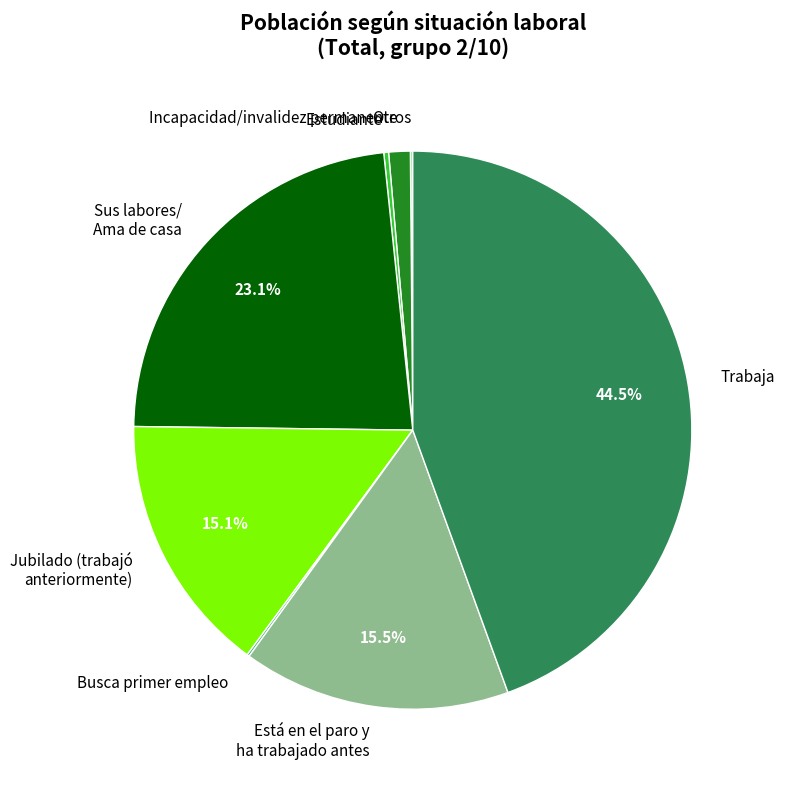

How much of the chart is everything except Jubilado (trabajó anteriormente)?

84.9%